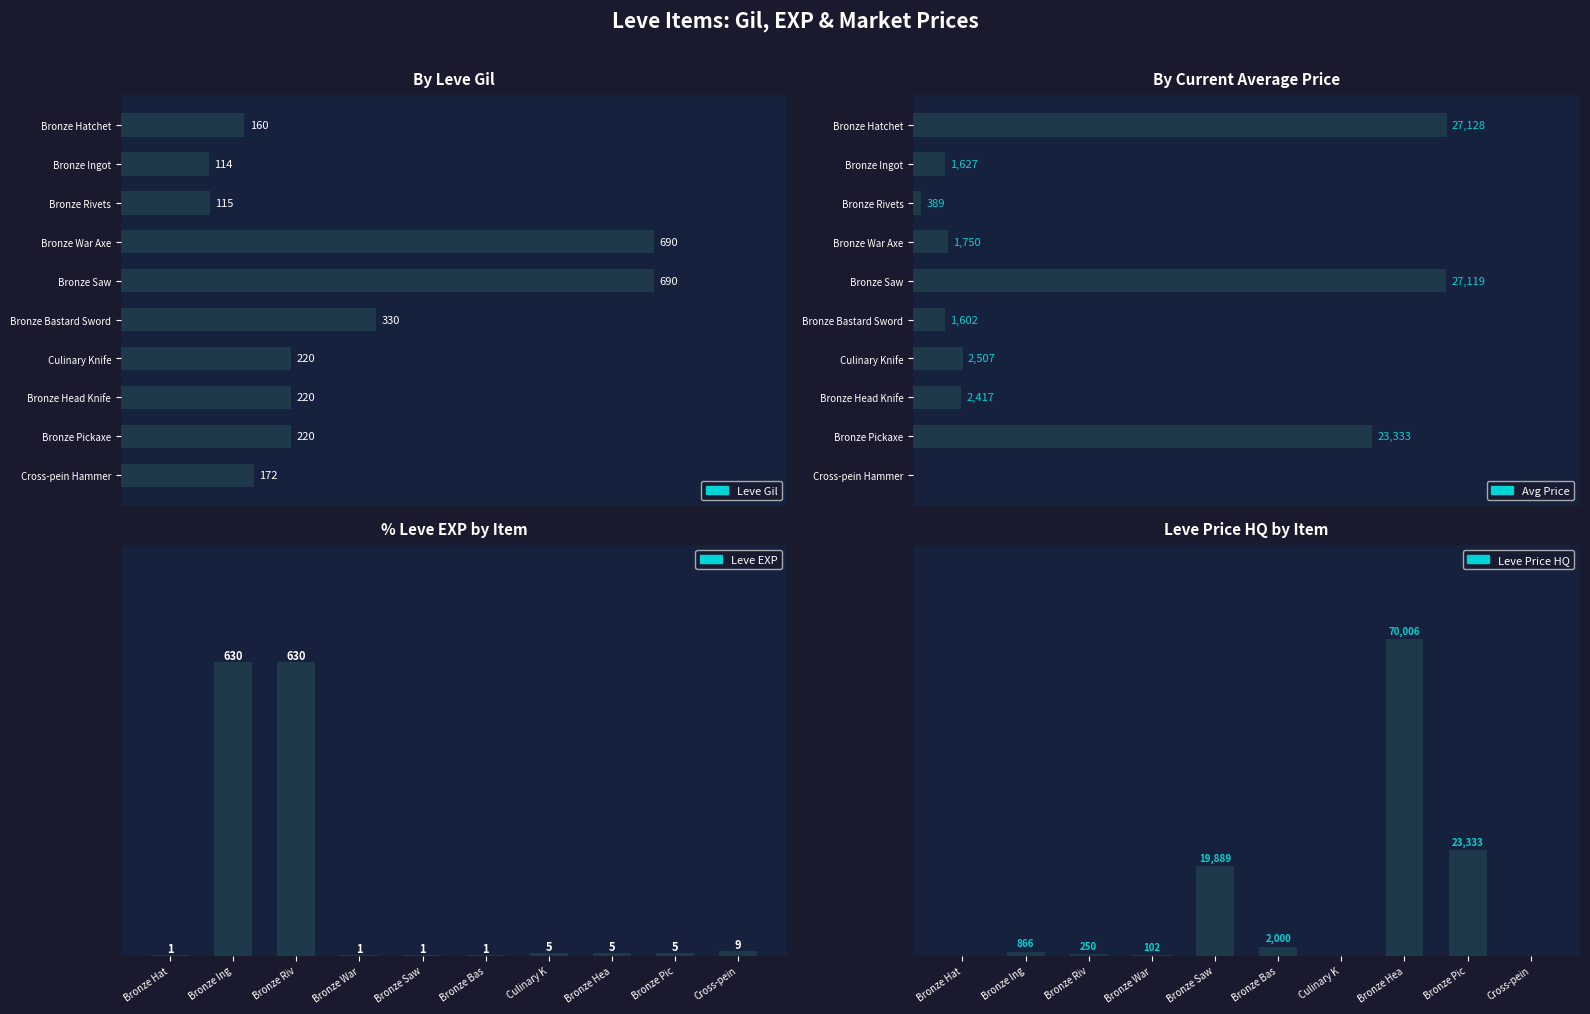

Reading left to right, list all the values displayed in this chart.

Leve Gil: 0=160.0	100=114.0	200=115.0	300=690.0	400=690.0	500=330.0	600=220.0	700=220.0	800=220.0	900=172.0
currentAveragePrice: 0=27128.0	100=1627.0	200=388.8	300=1750.0	400=27119.0	500=1602.0	600=2507.0	700=2417.0	800=23333.3	900=0.0
Leve EXP: 0=1.0	100=630.0	200=630.0	300=1.0	400=1.0	500=1.0	600=5.0	700=5.0	800=5.0	900=9.0
LevePriceHQ: 0=0.0	100=866.3	200=250.0	300=102.5	400=19888.9	500=1999.5	600=0.0	700=70006.0	800=23333.3	900=0.0